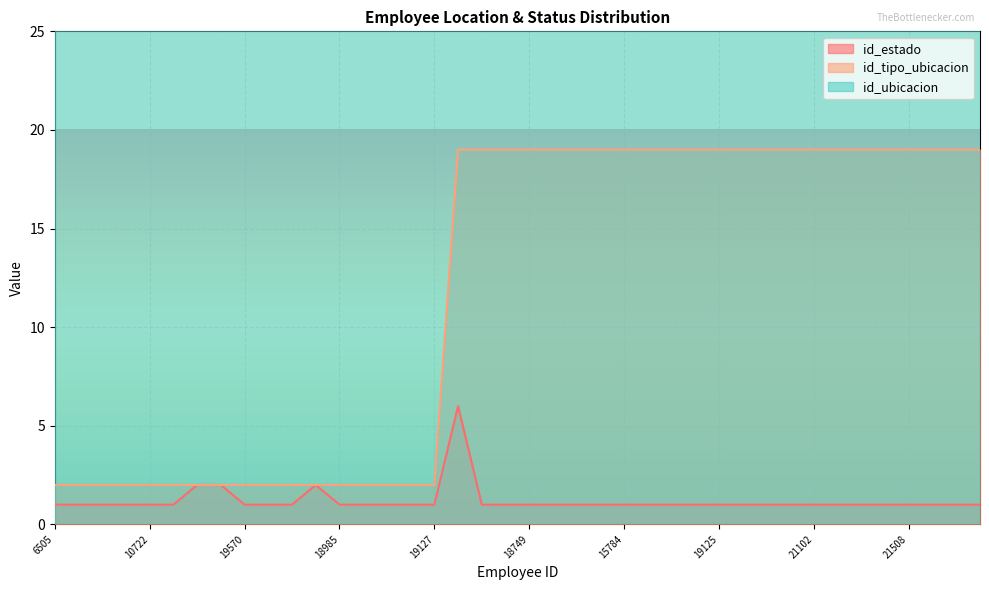

What is the sum of all id_tipo_ubicacion values?

471